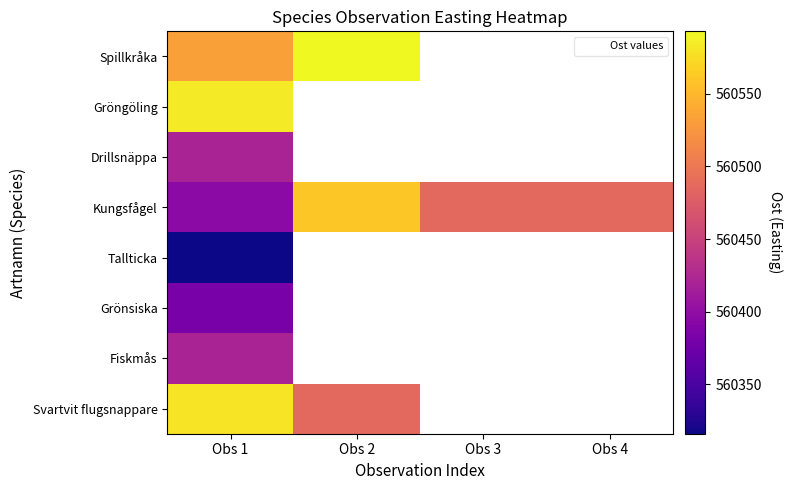

At how many categories does at least one series exceed 560470?

4